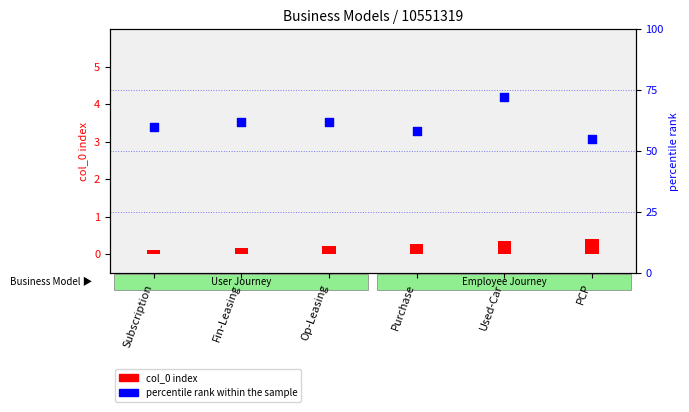

At how many categories does at least one series exceed 46?

6